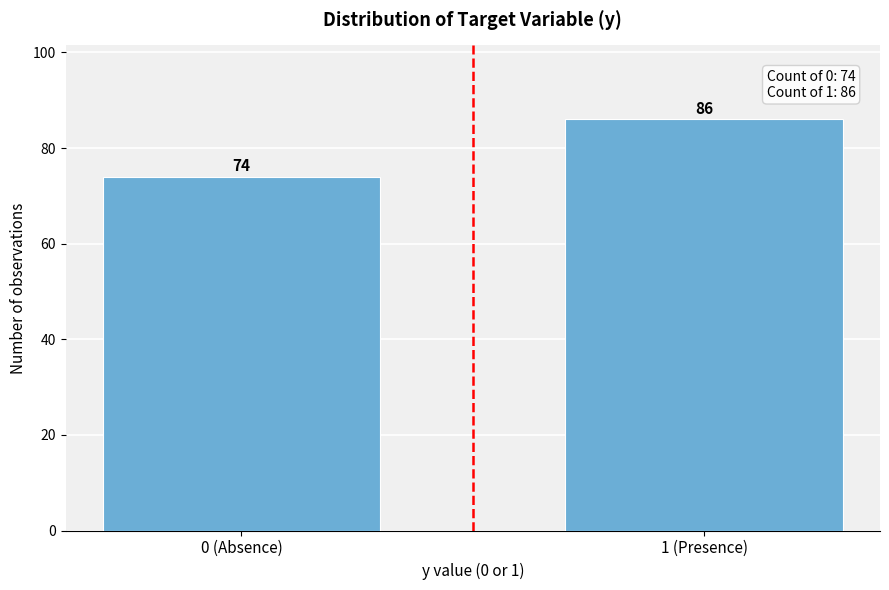

Reading left to right, transcribe all the data shown in this chart.

0 (Absence)=74	1 (Presence)=86